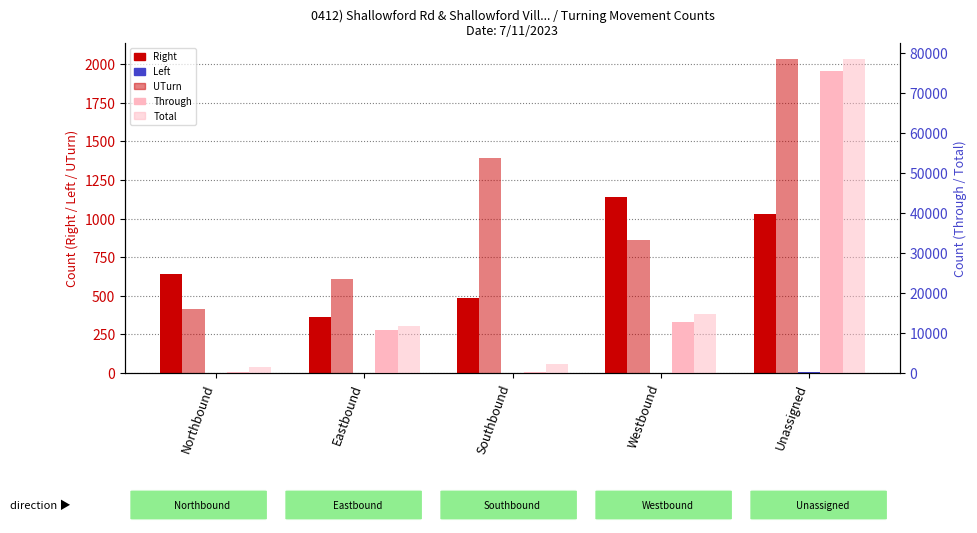

How many series are shown in this chart?

5